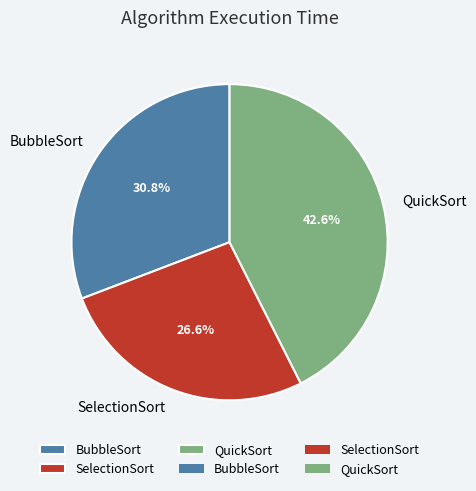

What is the smallest slice in the pie chart?

SelectionSort